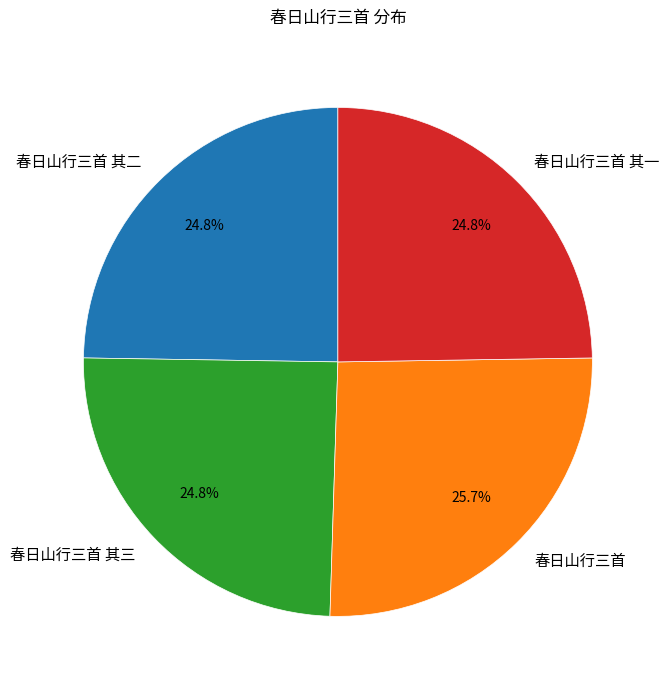

Is it true that 春日山行三首 其二 is 25% of the pie?

True